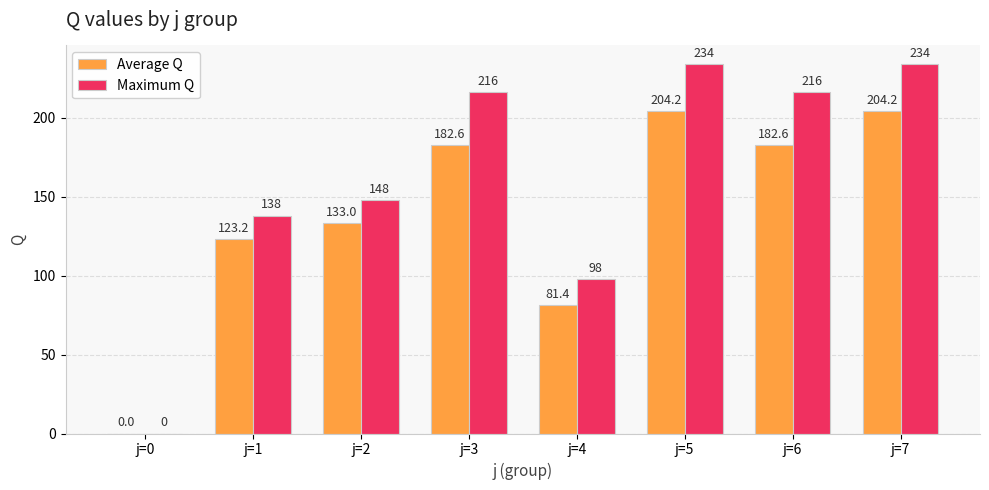

Does the chart contain stacked bars?

No